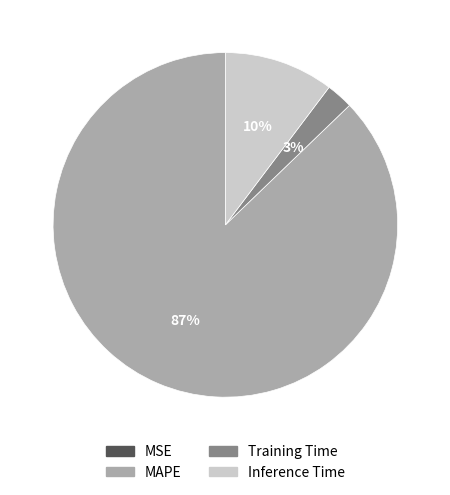

Is there any slice that represents more than half of the pie?

Yes